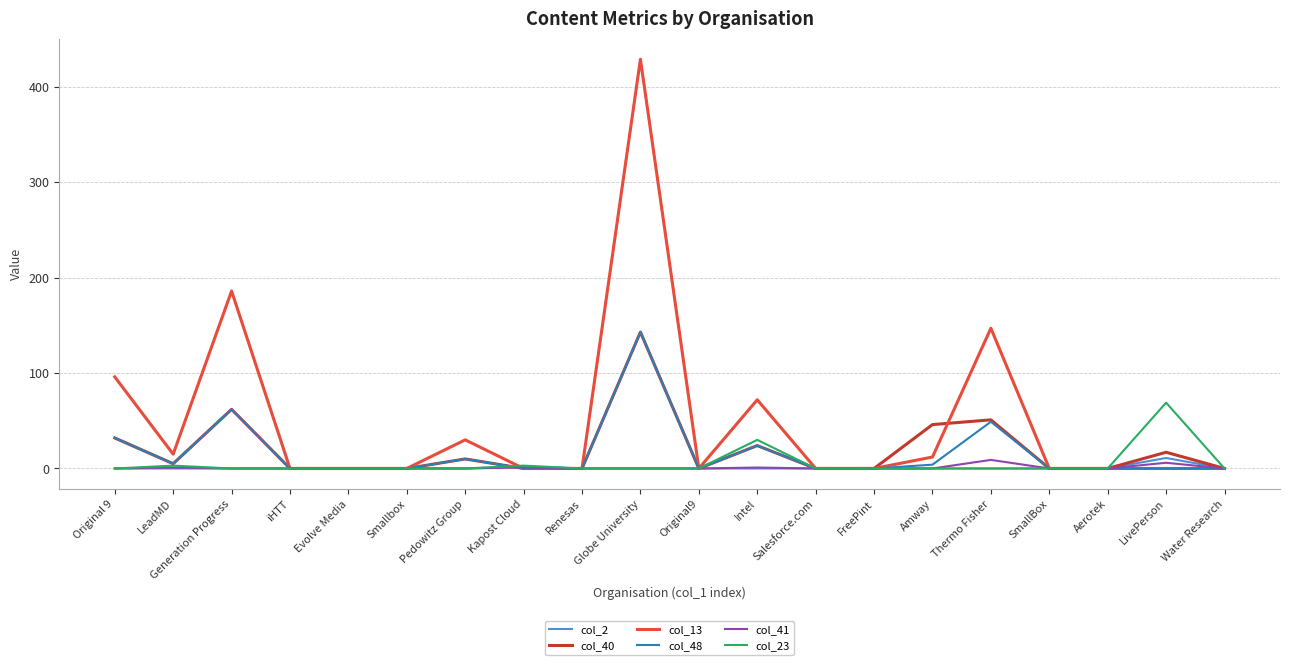

What position from the right is Smallbox?

15